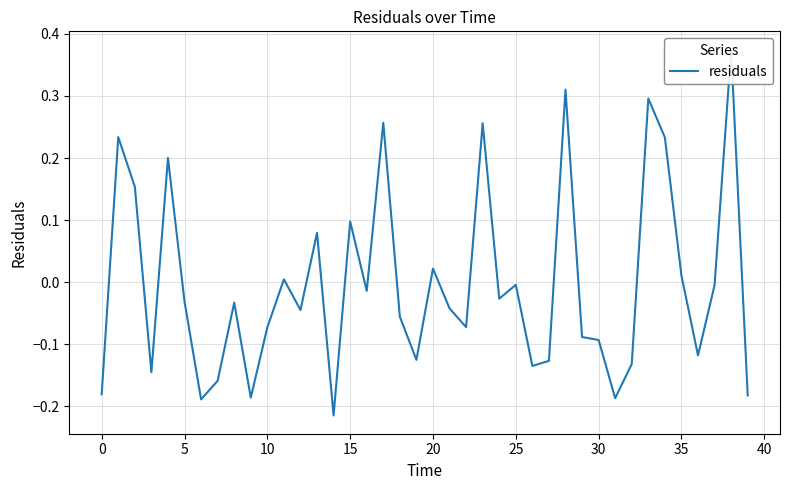

Reading left to right, extract all data points from this chart.

-0.2	0.2	0.2	-0.1	0.2	-0.0	-0.2	-0.2	-0.0	-0.2	-0.1	0.0	-0.0	0.1	-0.2	0.1	-0.0	0.3	-0.1	-0.1	0.0	-0.0	-0.1	0.3	-0.0	-0.0	-0.1	-0.1	0.3	-0.1	-0.1	-0.2	-0.1	0.3	0.2	0.0	-0.1	-0.0	0.4	-0.2